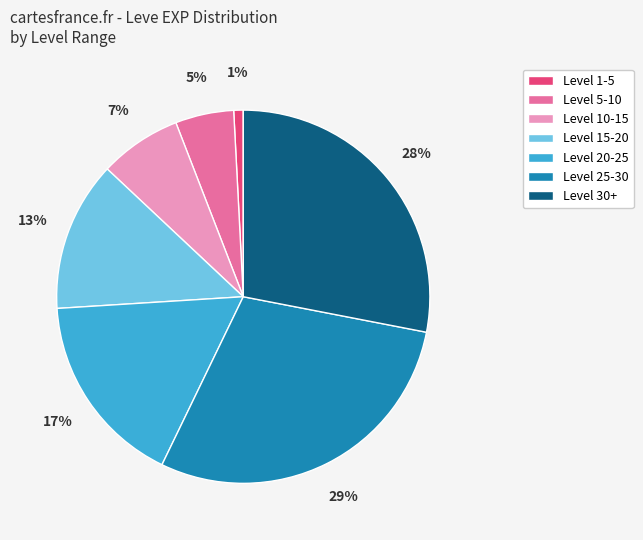

Rank the categories by value from lowest to highest.

Level 1-5, Level 5-10, Level 10-15, Level 15-20, Level 20-25, Level 30+, Level 25-30